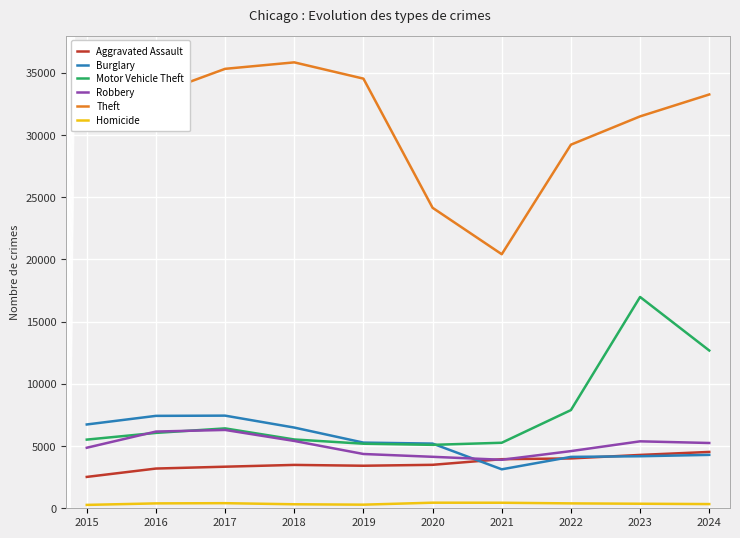

What is the total value across all series at 2021?

37107